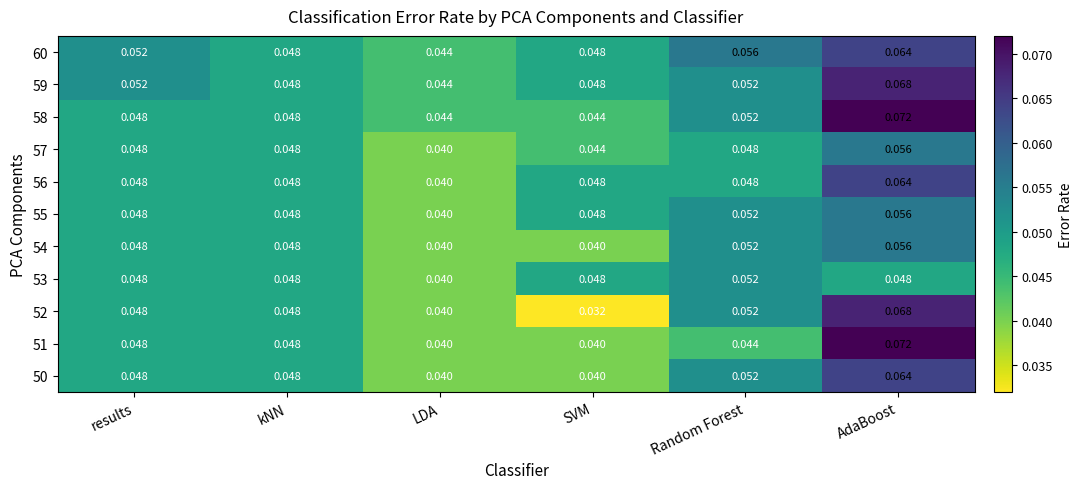

Is the value of 51 at Random Forest greater than the value of 57 at LDA?

Yes